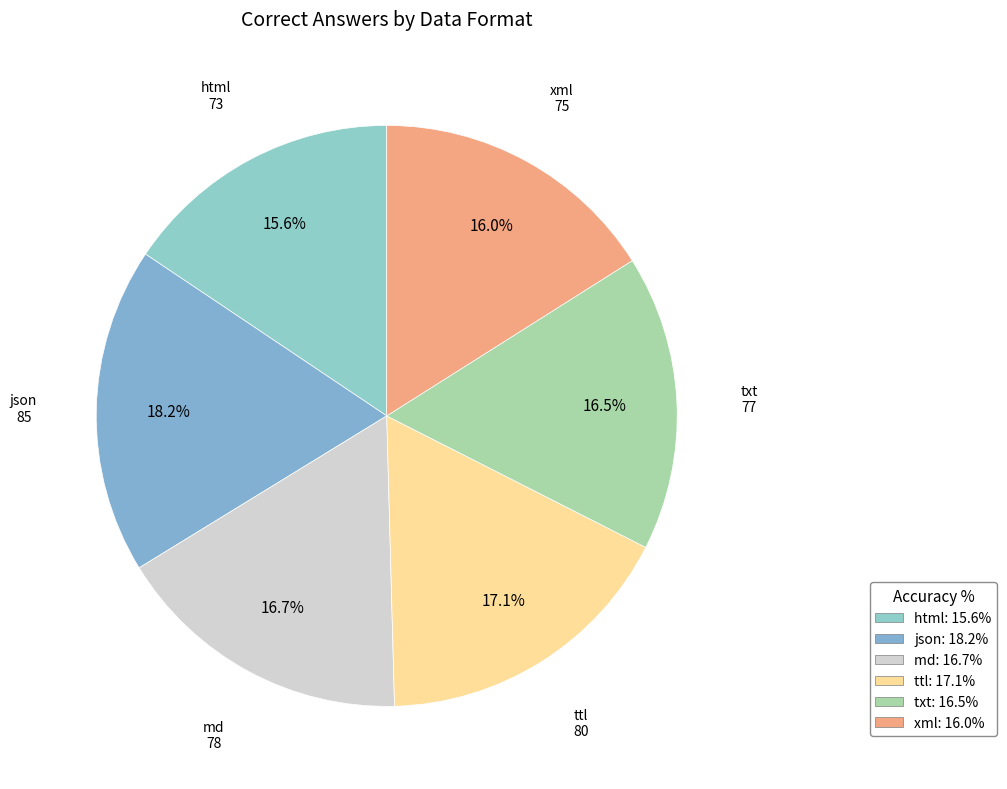

To the nearest percent, what is the difference between the largest and smallest slice percentages?

3%